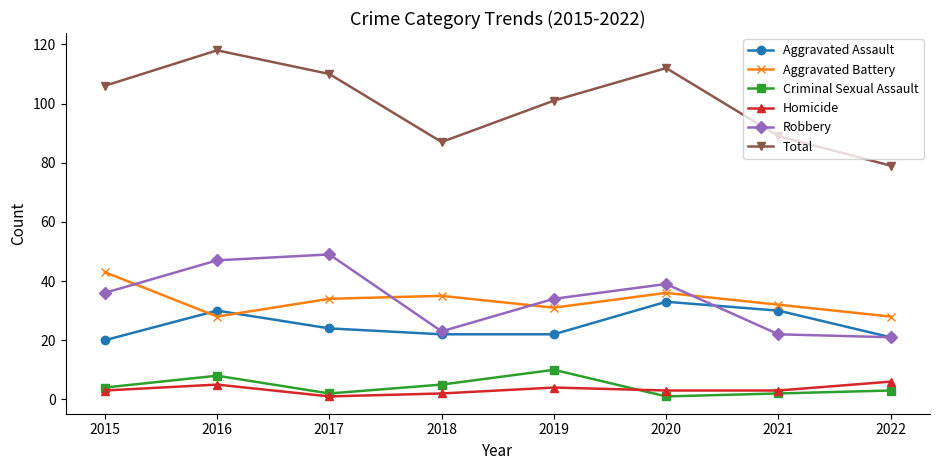

Reading left to right, transcribe all the data shown in this chart.

Aggravated Assault: 2015=20	2016=30	2017=24	2018=22	2019=22	2020=33	2021=30	2022=21
Aggravated Battery: 2015=43	2016=28	2017=34	2018=35	2019=31	2020=36	2021=32	2022=28
Criminal Sexual Assault: 2015=4	2016=8	2017=2	2018=5	2019=10	2020=1	2021=2	2022=3
Homicide: 2015=3	2016=5	2017=1	2018=2	2019=4	2020=3	2021=3	2022=6
Robbery: 2015=36	2016=47	2017=49	2018=23	2019=34	2020=39	2021=22	2022=21
Total: 2015=106	2016=118	2017=110	2018=87	2019=101	2020=112	2021=89	2022=79